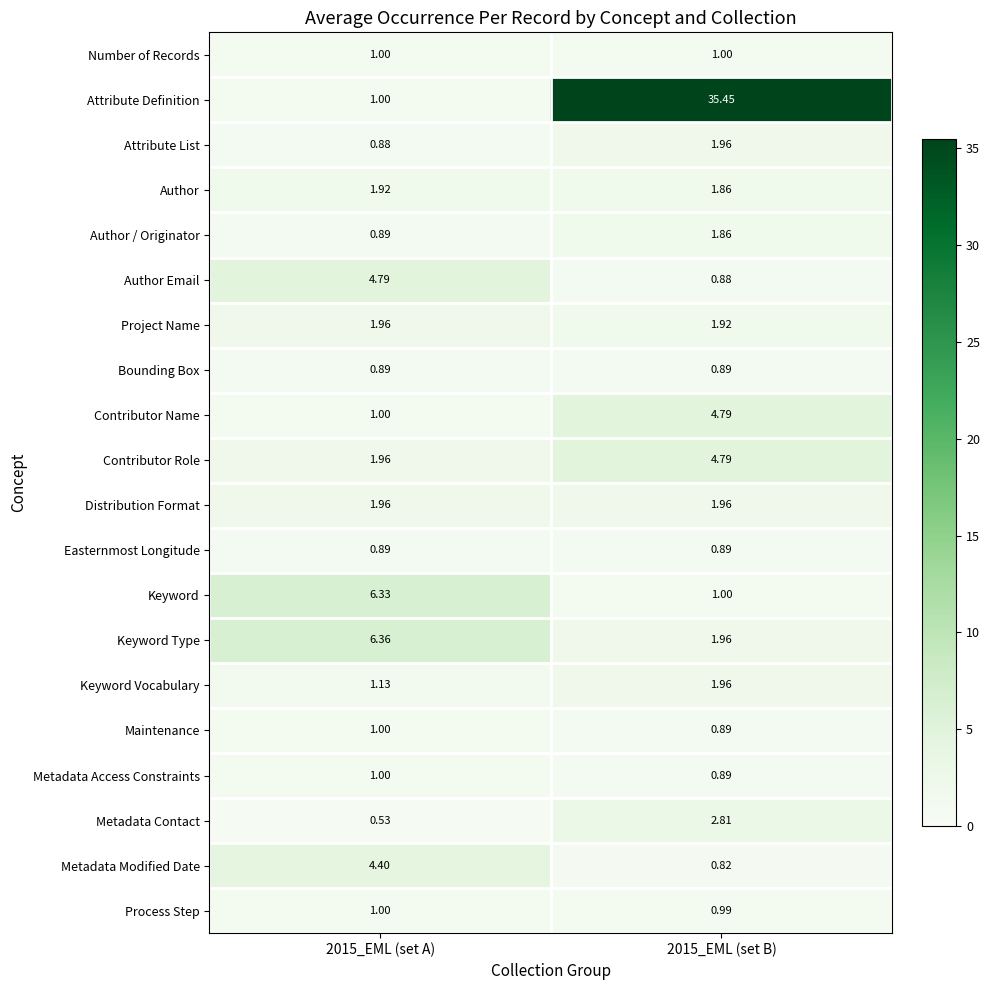

Which series has the largest total across all categories?

Attribute Definition